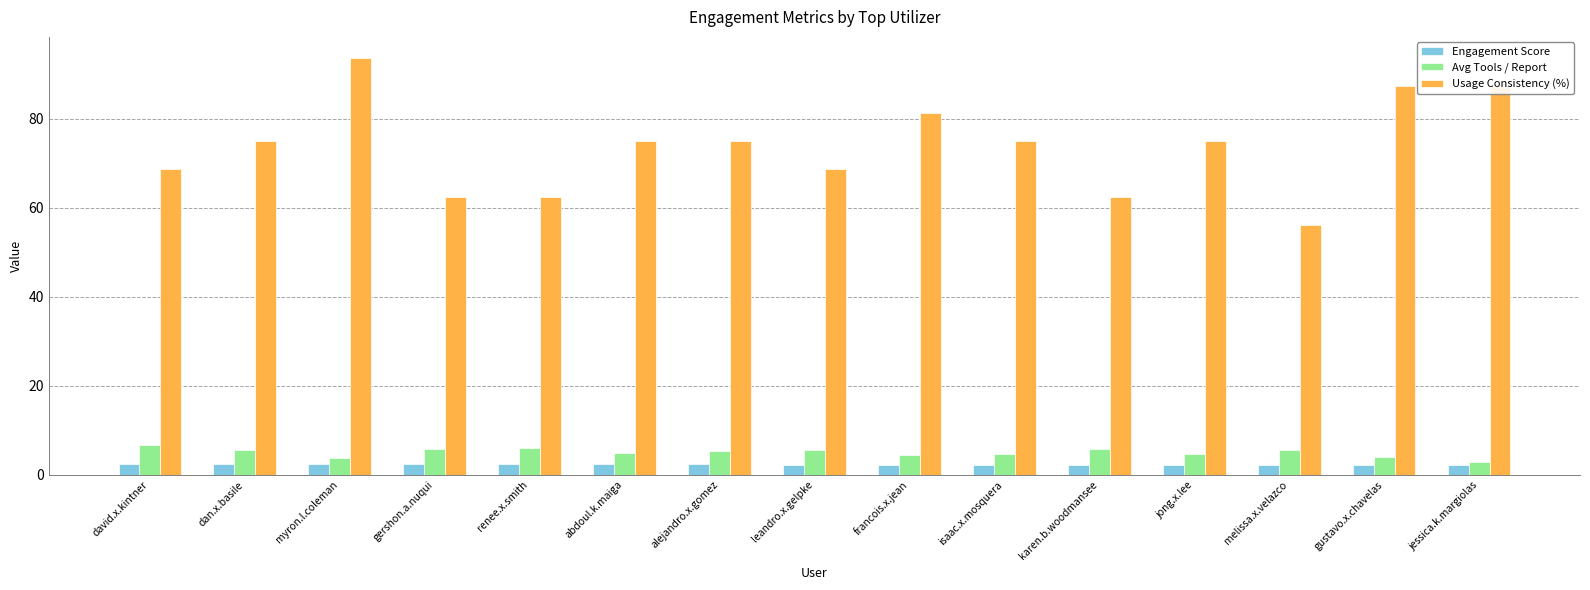

How many bars are there in total?

45